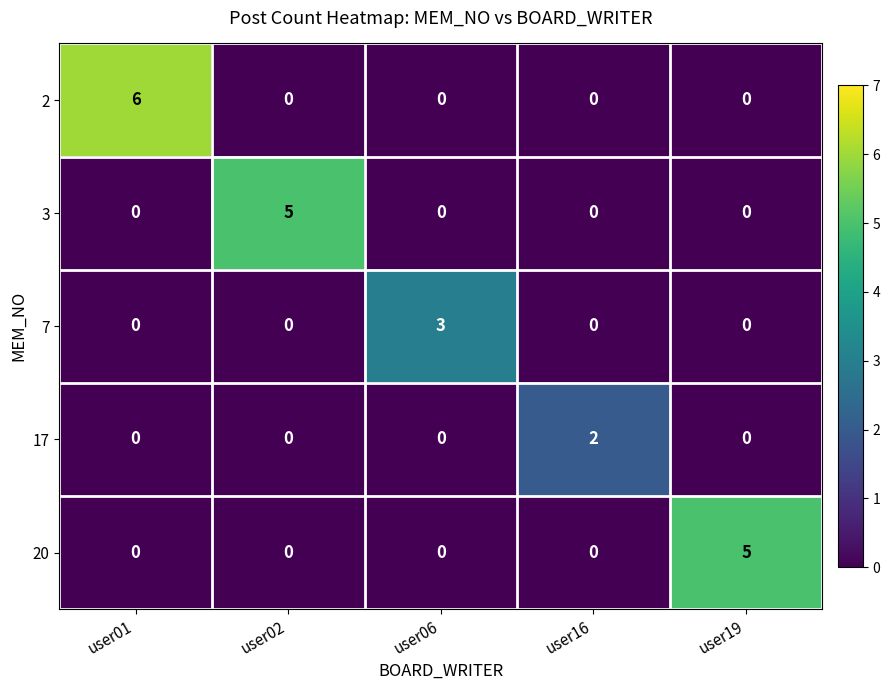

The value of 7 at user01 is 1. True or false?

False